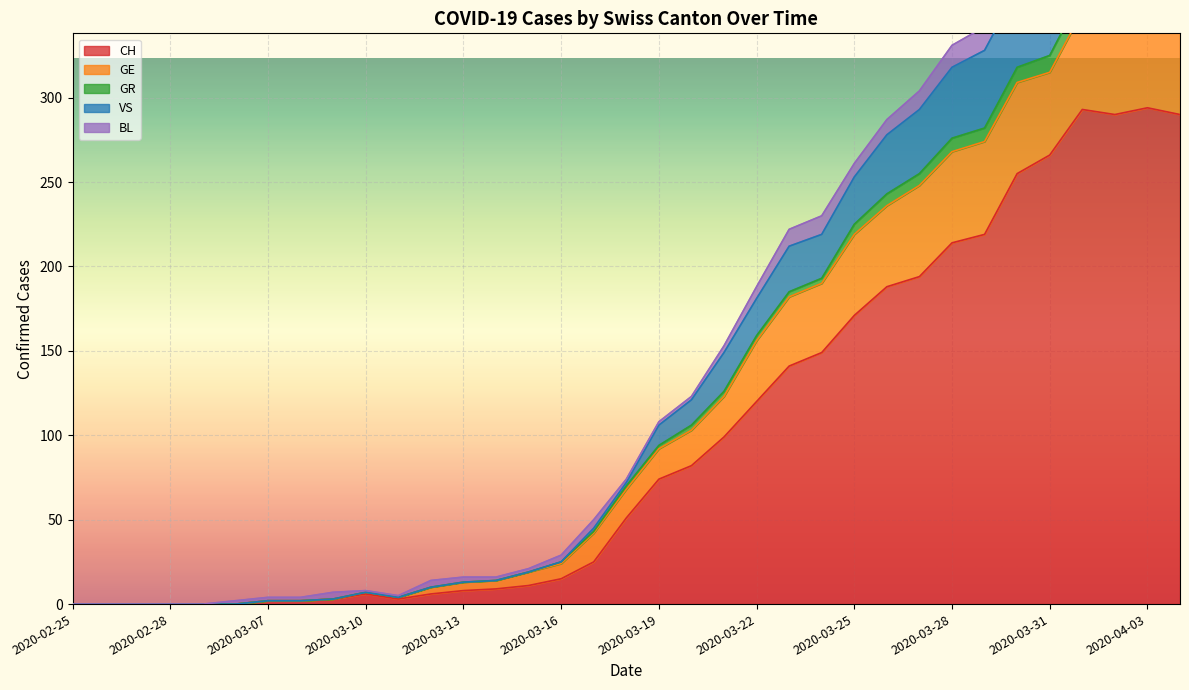

True or false: VS and CH cross at least once.

False